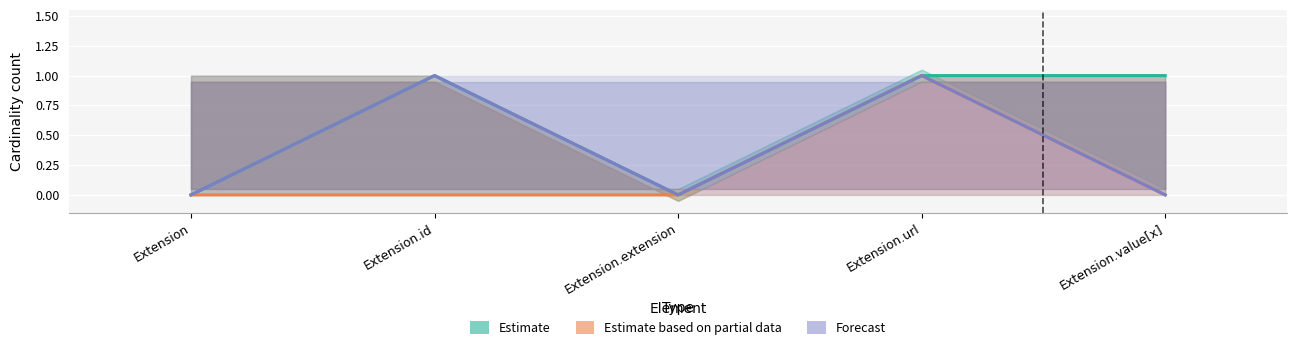

True or false: Forecast and Estimate intersect in this chart.

False